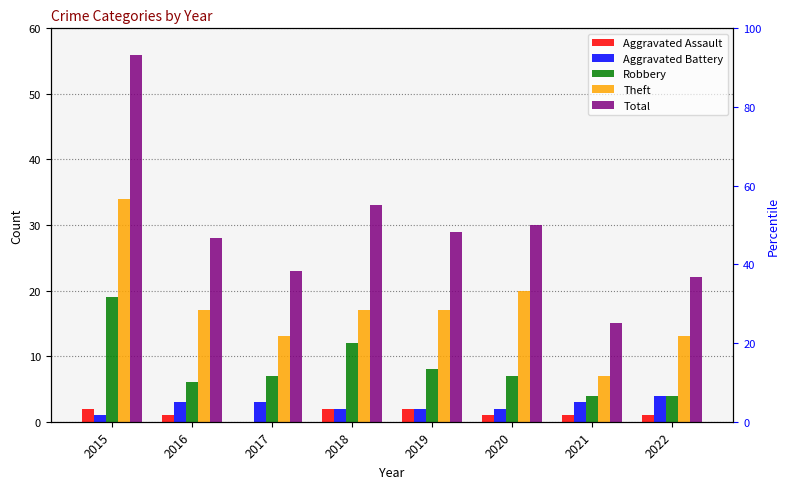

What is the maximum value shown in the chart?

56